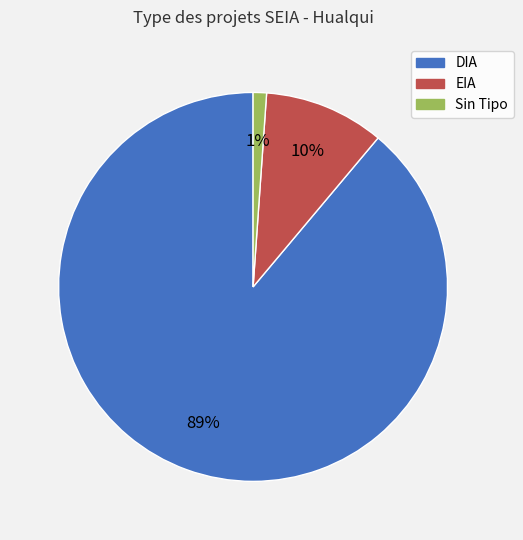

How many slices are in this pie chart?

3